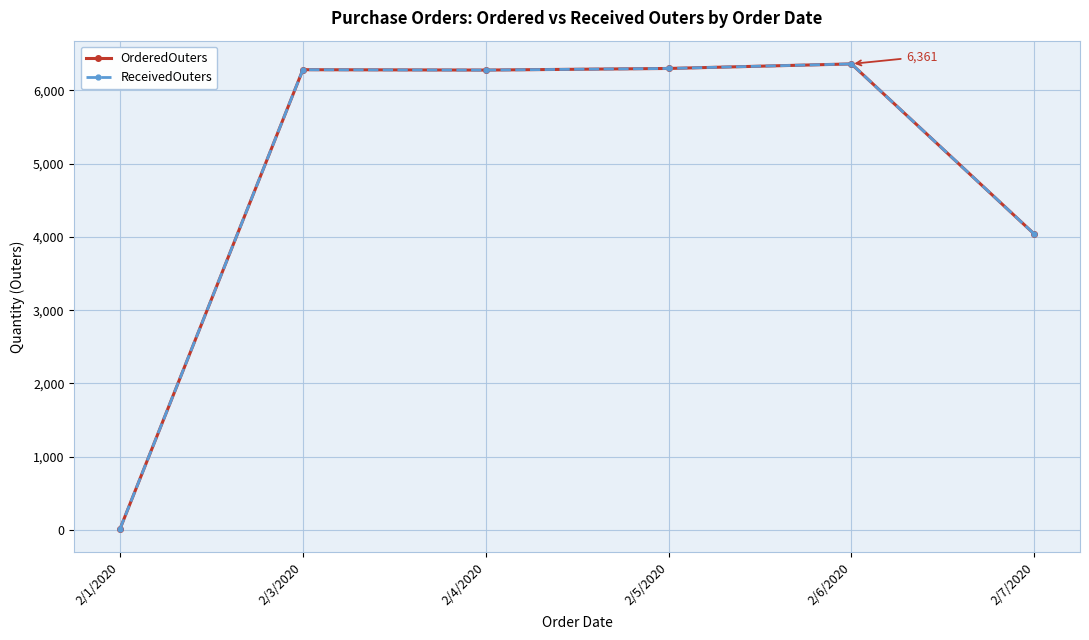

Is this an area chart (filled region under the line)?

No